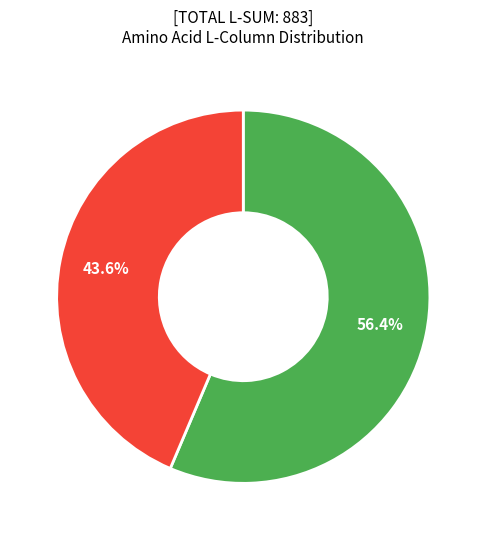

Is there any slice that represents more than half of the pie?

Yes